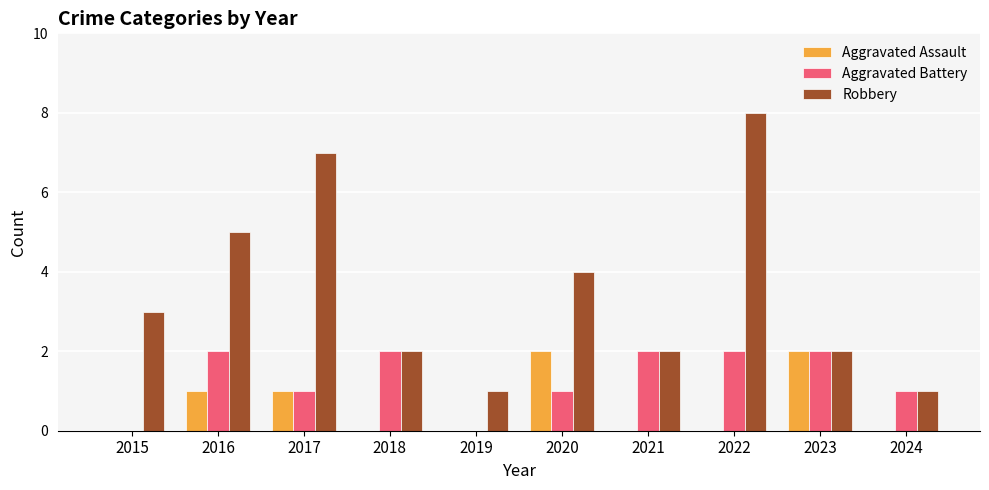

What is the maximum value shown in the chart?

8